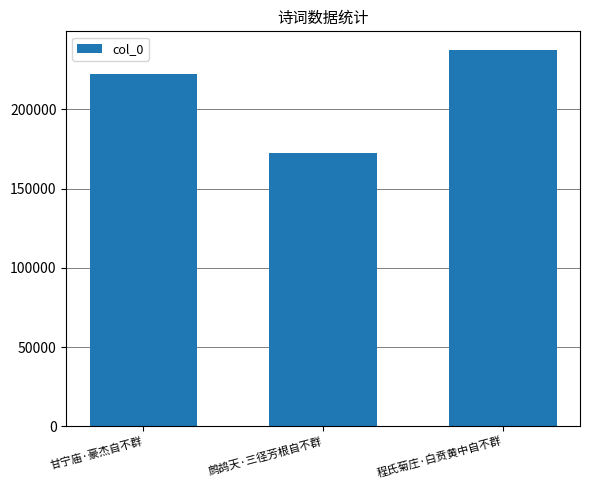

What is the maximum value shown in the chart?

237398